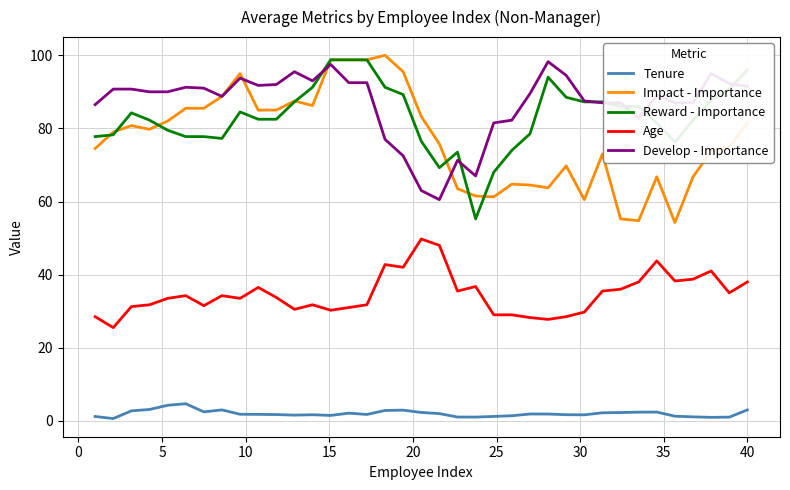

What is the greatest value displayed?

100.0